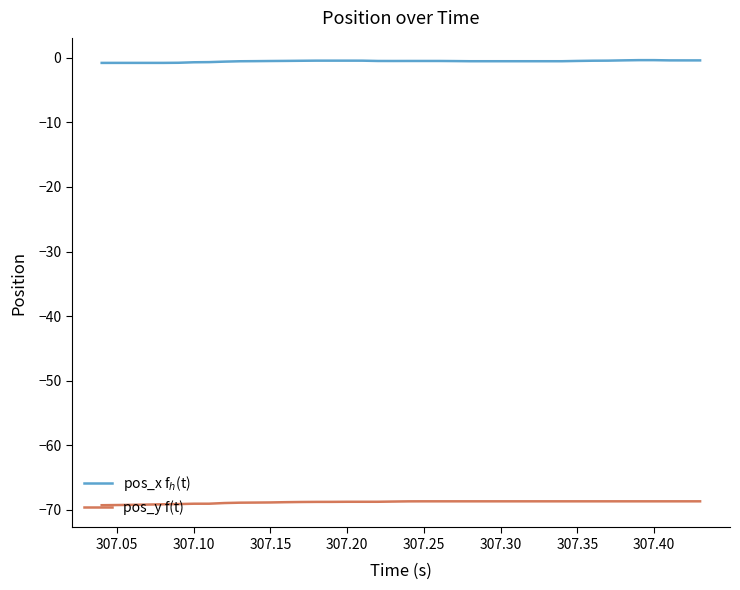

What is the lowest value of the pos_y f(t) series?

-69.3